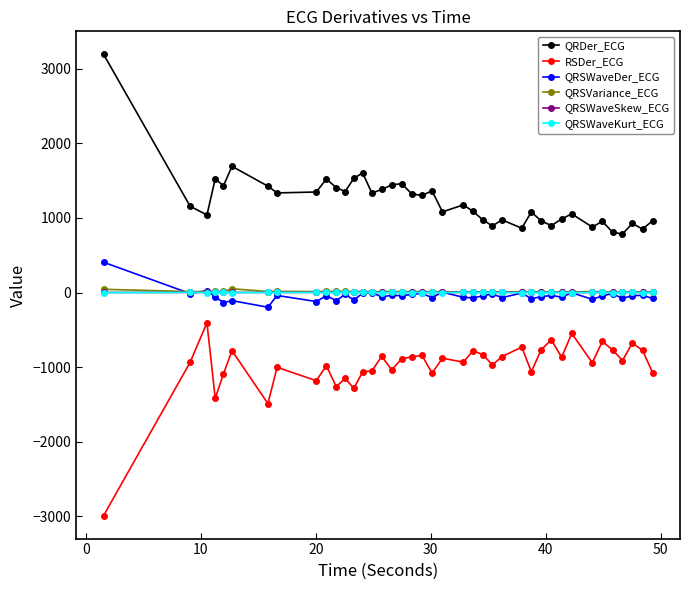

True or false: QRSWaveDer_ECG and RSDer_ECG cross at least once.

False